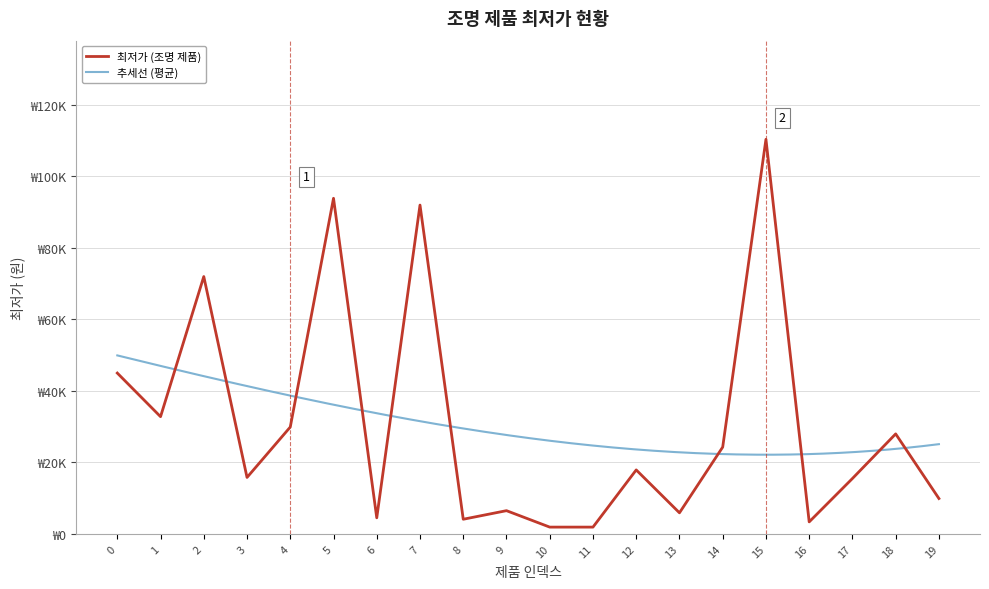

How many interior local peaks (higher than both neighbors) does the data have?

7